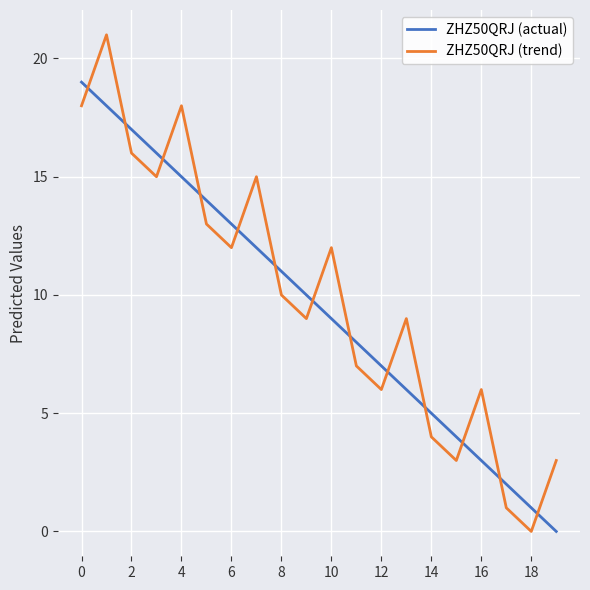

Which series has the largest range (max minus min)?

ZHZ50QRJ (trend)